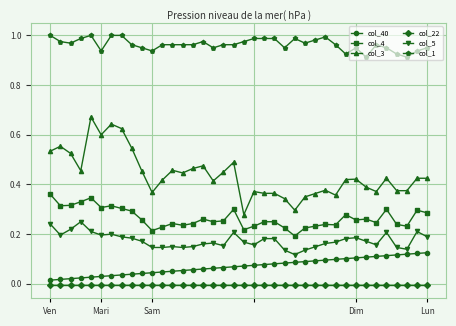

Which series has the largest total across all categories?

col_1